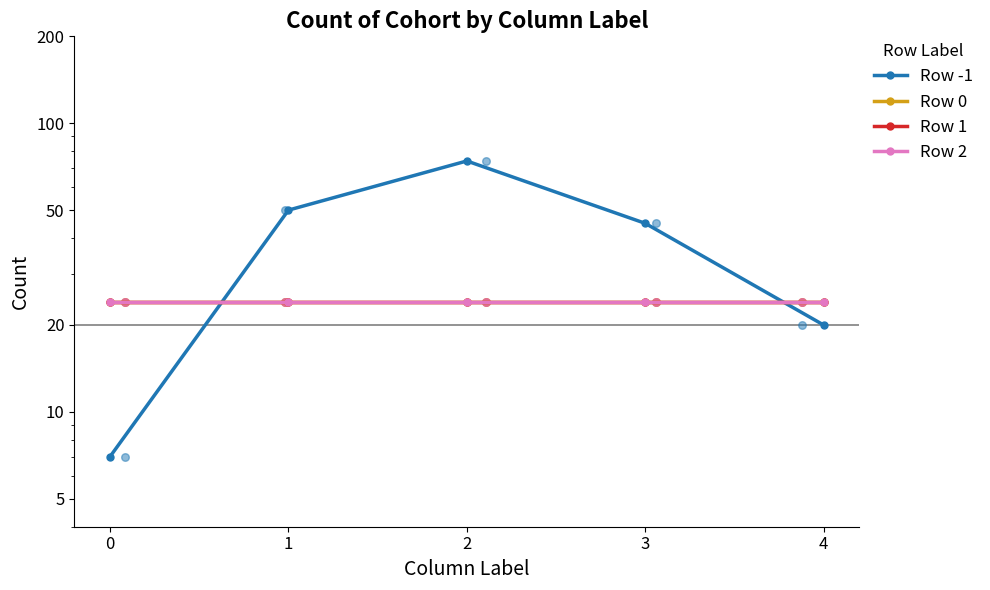

At how many categories does at least one series exceed 24?

3